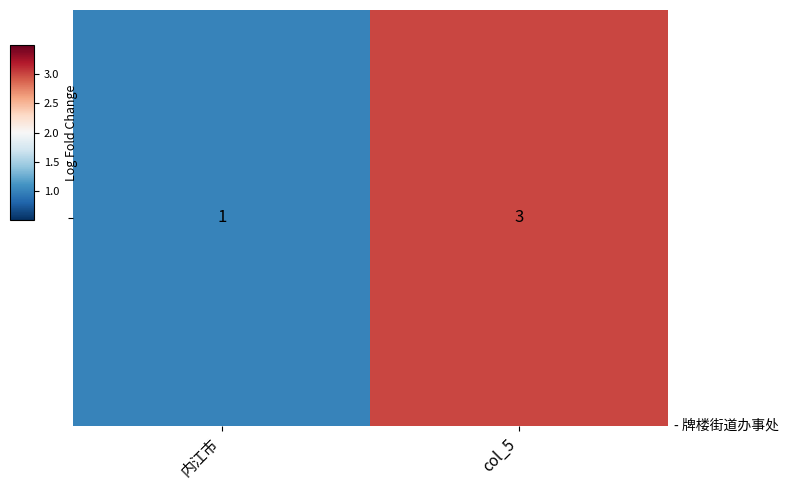

What is the change in value from 内江市 to col_5?

+2